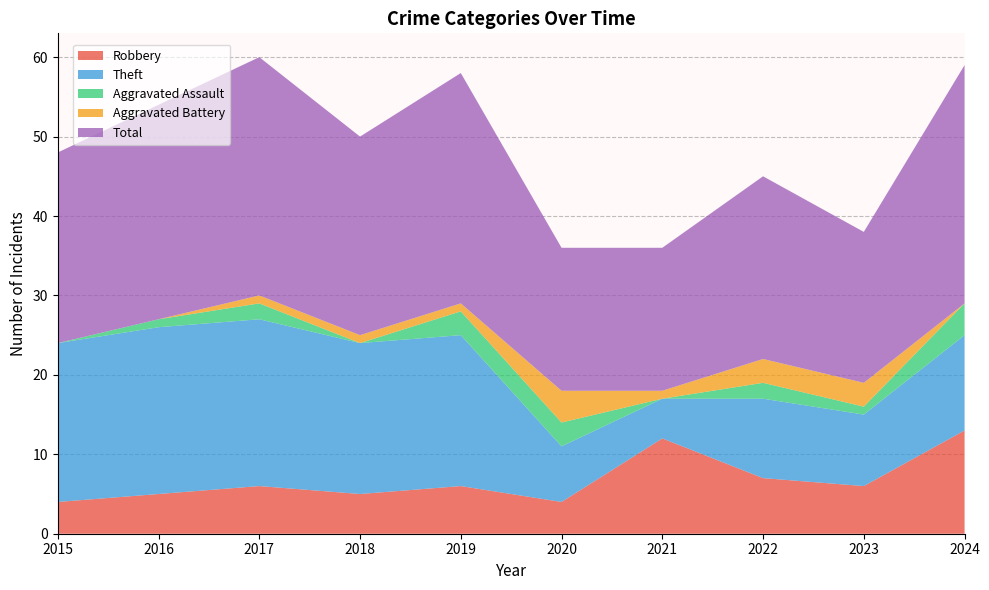

Reading left to right, what are all the values shown in this chart?

Robbery: 2015=4	2016=5	2017=6	2018=5	2019=6	2020=4	2021=12	2022=7	2023=6	2024=13
Theft: 2015=20	2016=21	2017=21	2018=19	2019=19	2020=7	2021=5	2022=10	2023=9	2024=12
Aggravated Assault: 2015=0	2016=1	2017=2	2018=0	2019=3	2020=3	2021=0	2022=2	2023=1	2024=4
Aggravated Battery: 2015=0	2016=0	2017=1	2018=1	2019=1	2020=4	2021=1	2022=3	2023=3	2024=0
Total: 2015=24	2016=27	2017=30	2018=25	2019=29	2020=18	2021=18	2022=23	2023=19	2024=30